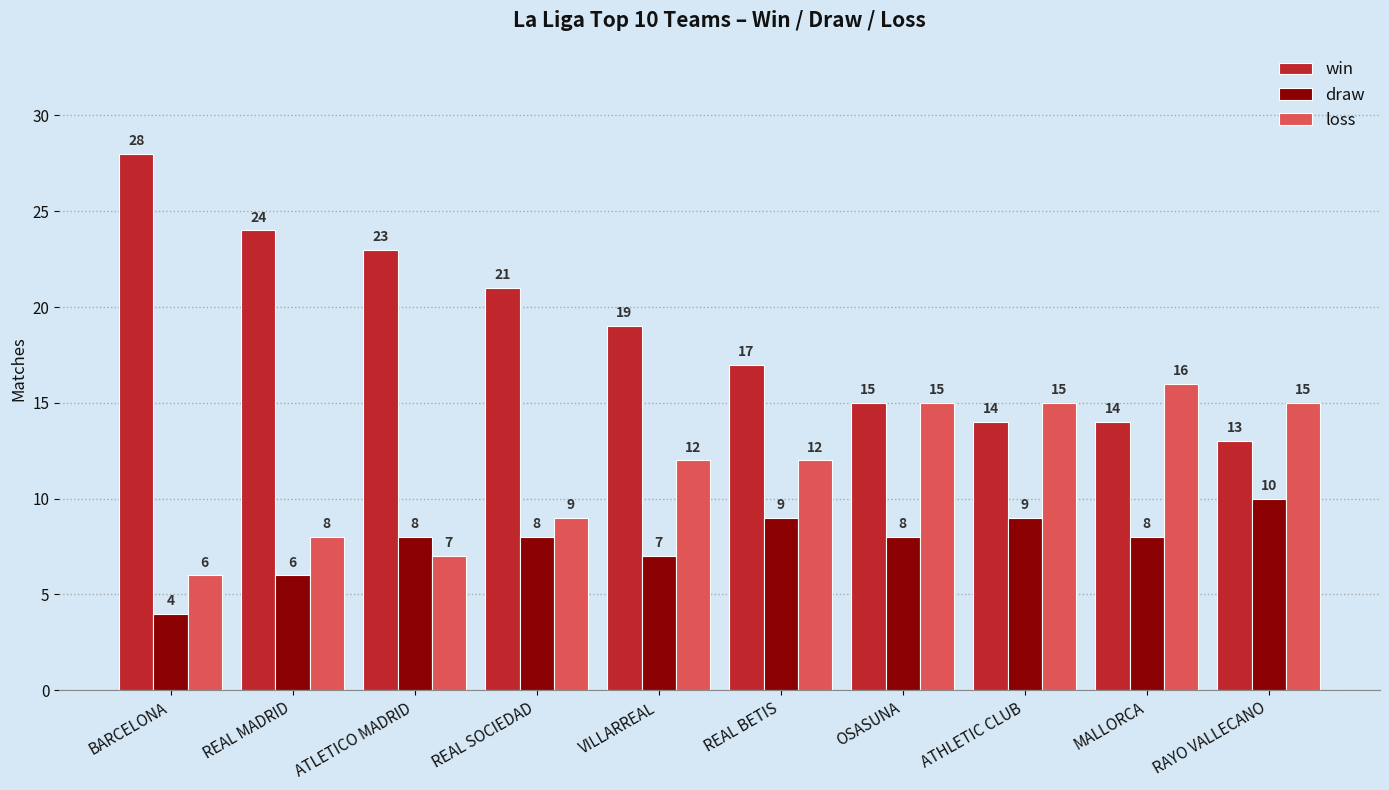

What is the smallest value displayed?

4